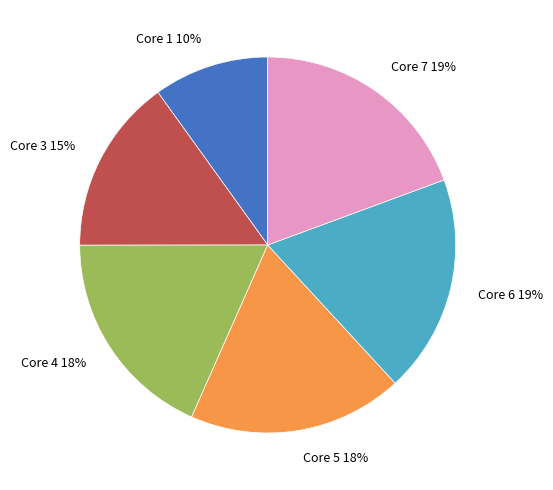

Combined, do Core 4 and Core 6 account for over 50%?

No